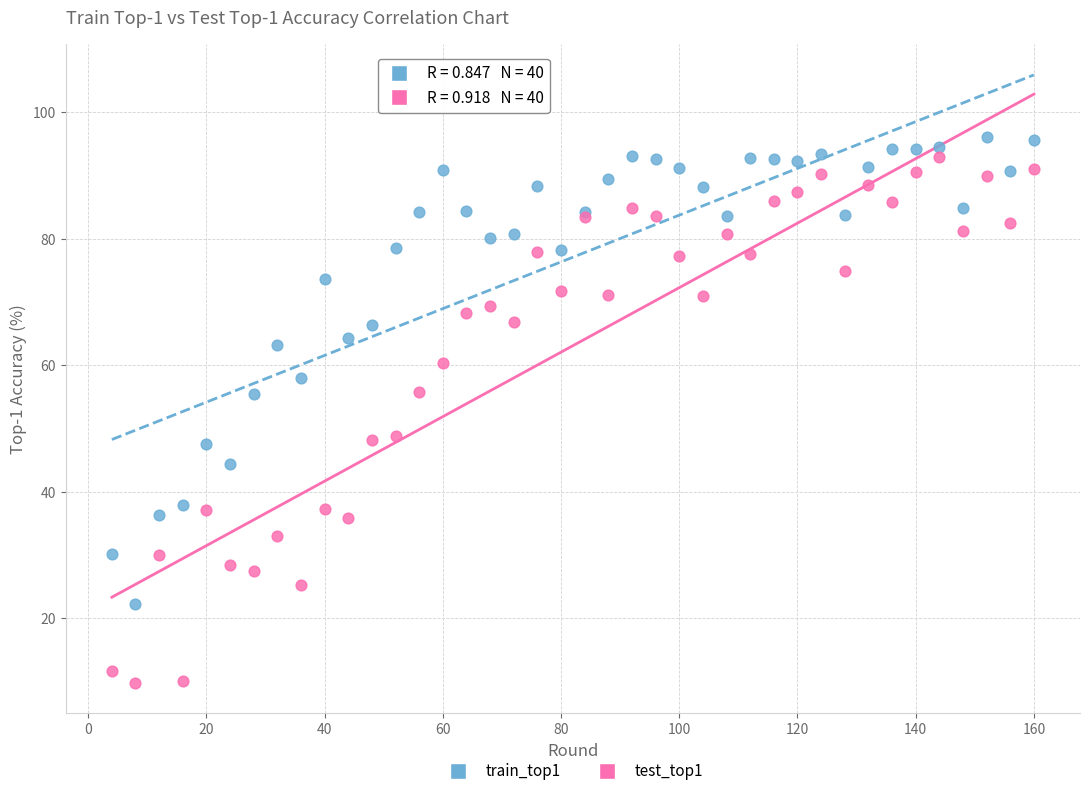

Which series has the largest Y range (max minus min)?

test_top1